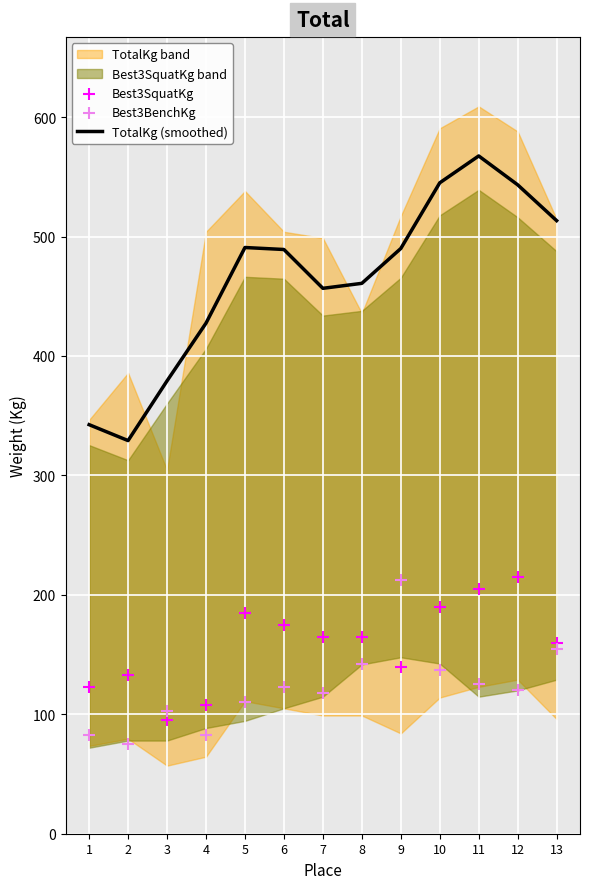

At how many categories does at least one series exceed 405?

10